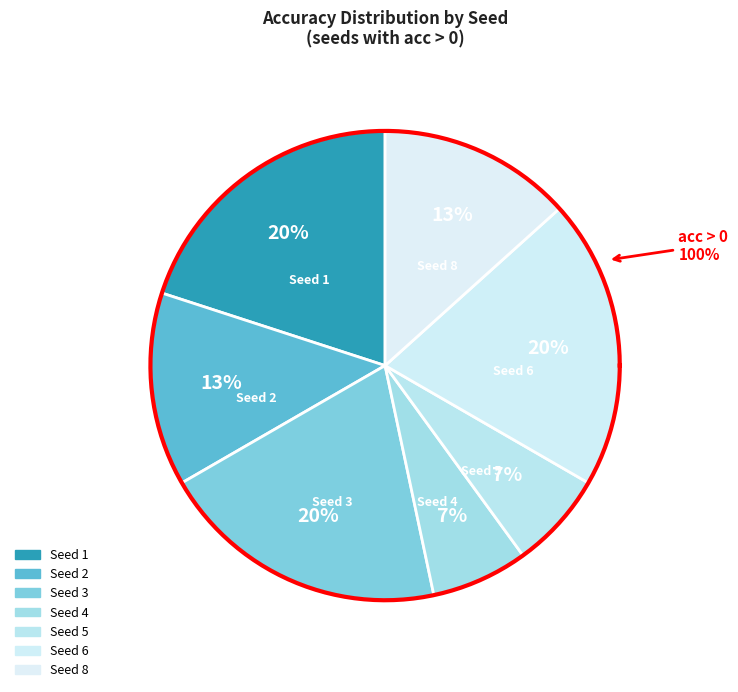

True or false: 5 accounts for 7% of the total.

True